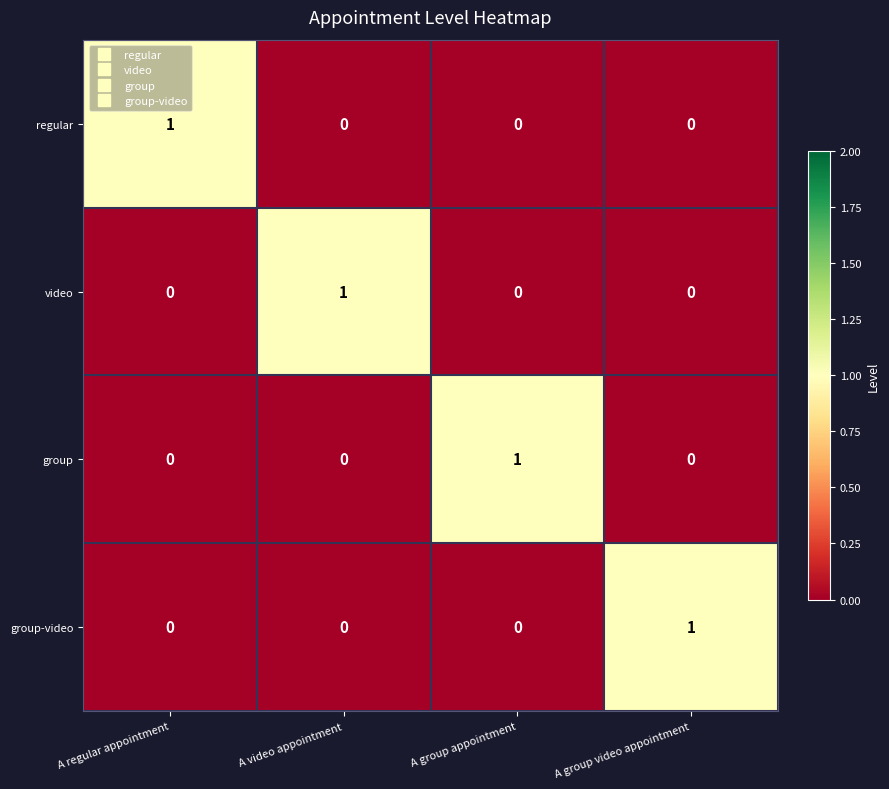

At which label does regular reach its peak?

A regular appointment